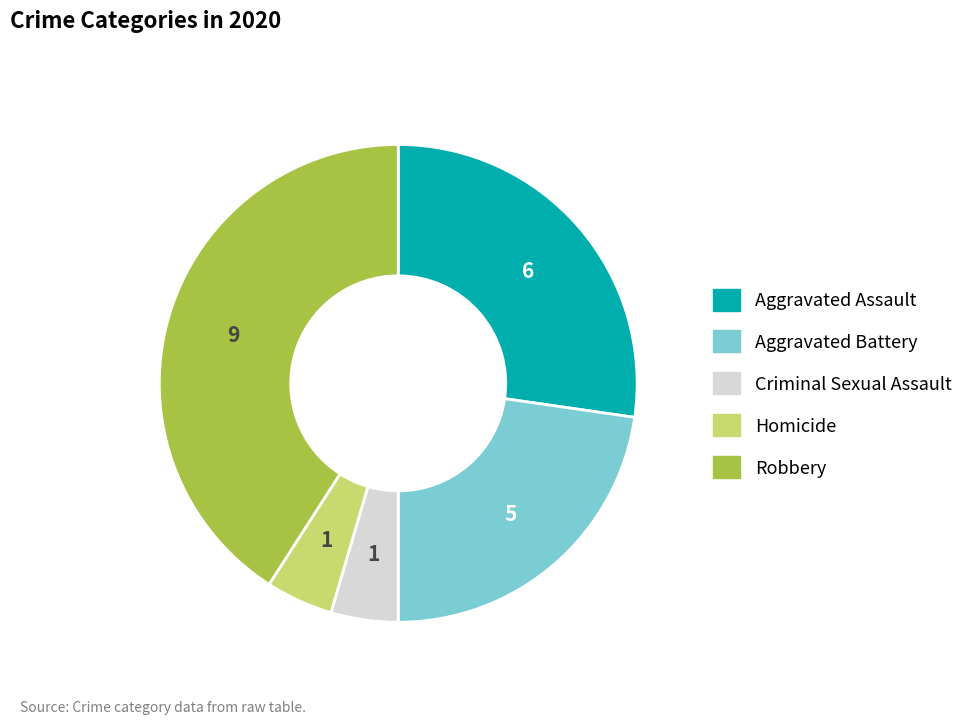

Is there any slice that represents more than half of the pie?

No